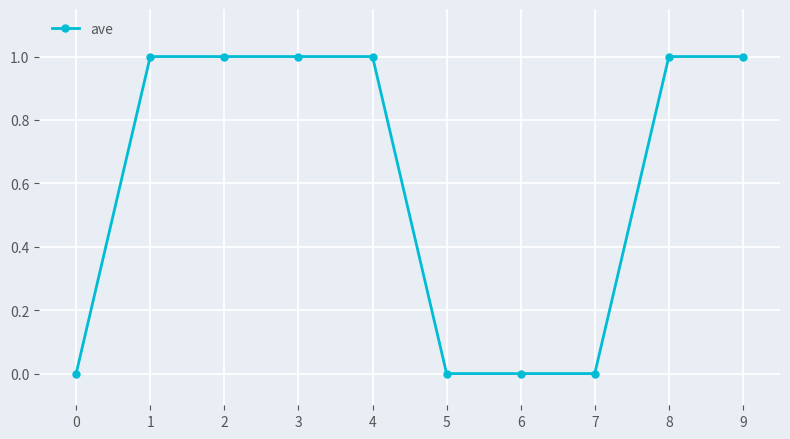

What is the change in value from 0 to 2?

+1